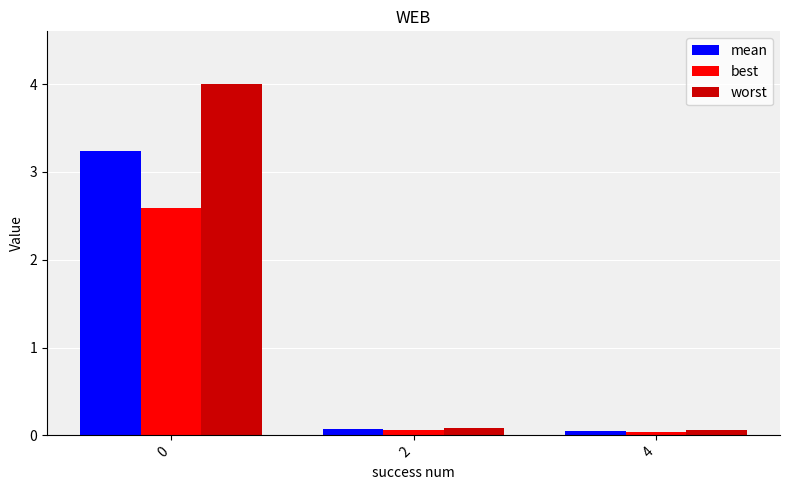

Is it true that mean equals 0.0 at 4?

True